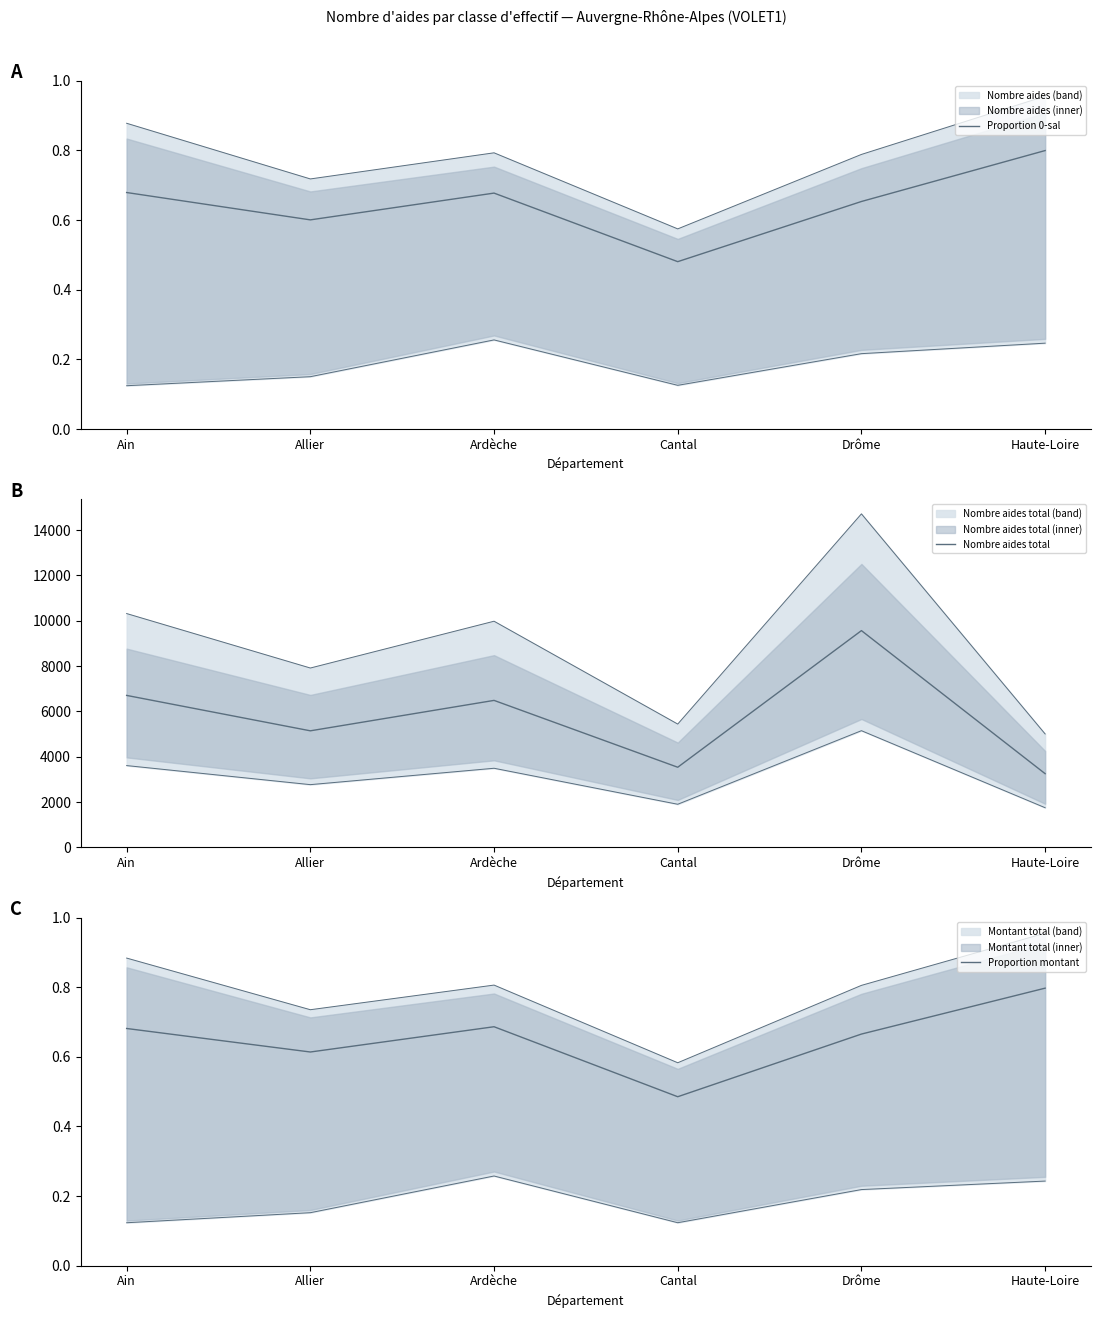

What is the label of the 5th point from the left?

Drôme